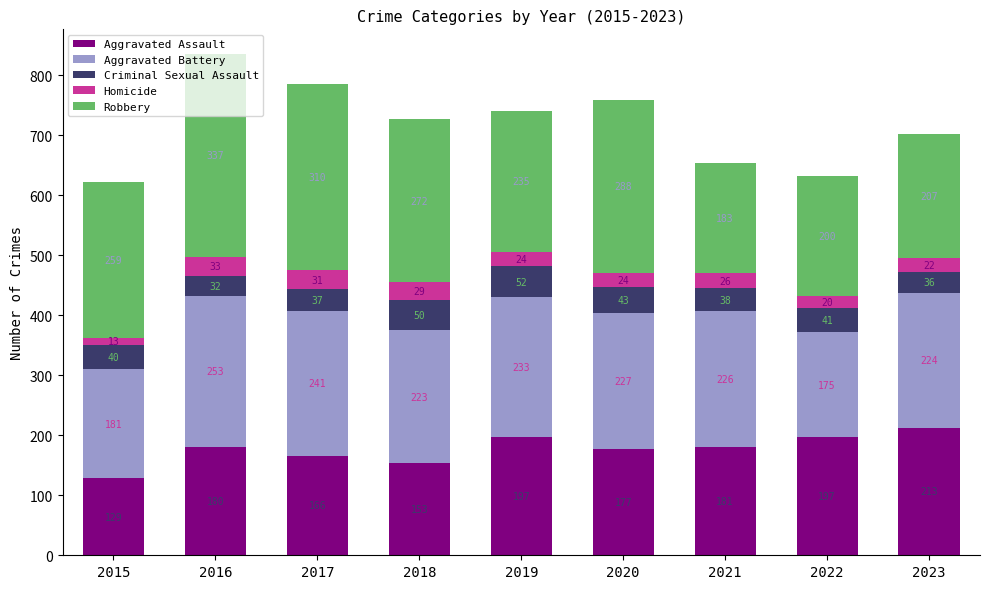

What is the minimum value for Aggravated Assault?

129